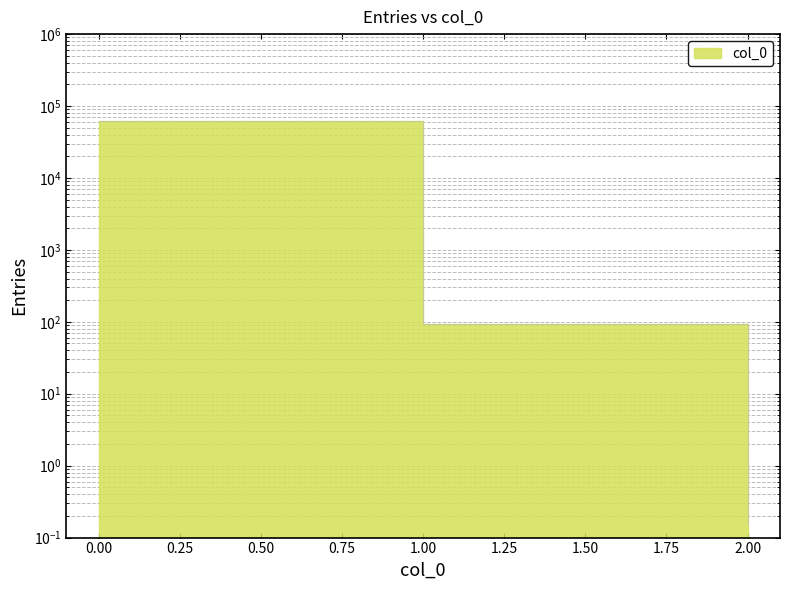

What is the value of the 1st point from the left?

62201.2